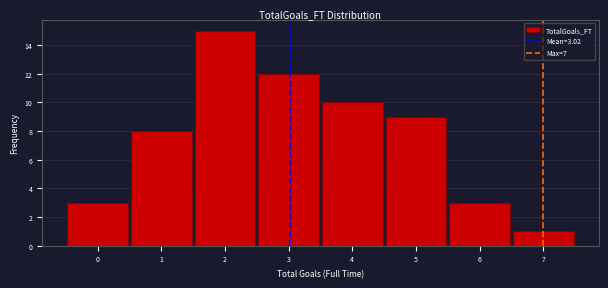

Reading left to right, transcribe all the data shown in this chart.

3	8	15	12	10	9	3	1